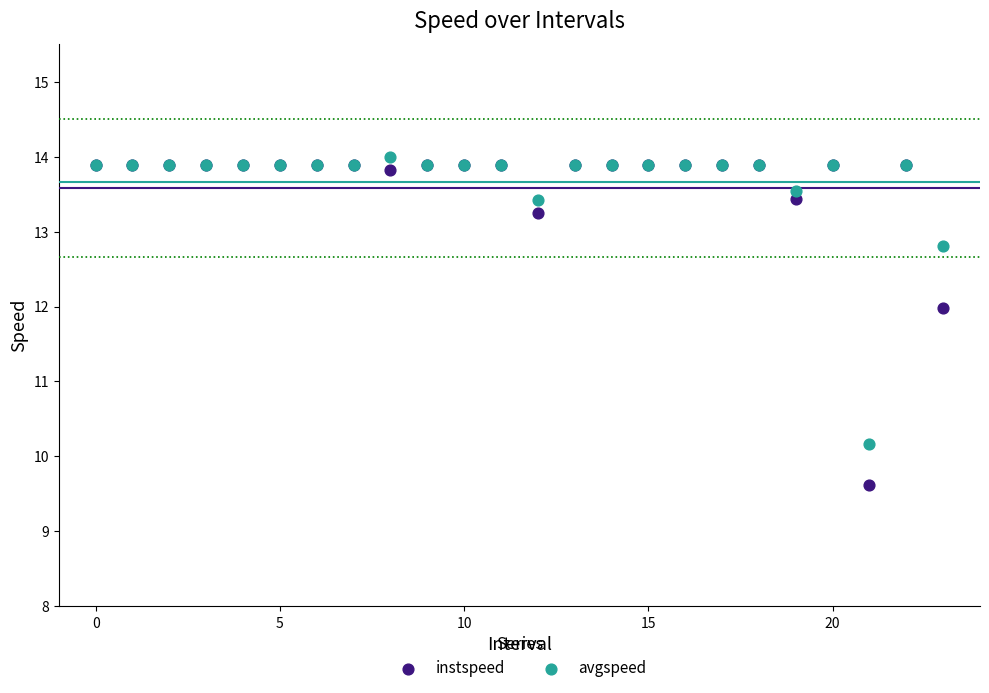

Across all series, what Y value is closest to 11?

10.2